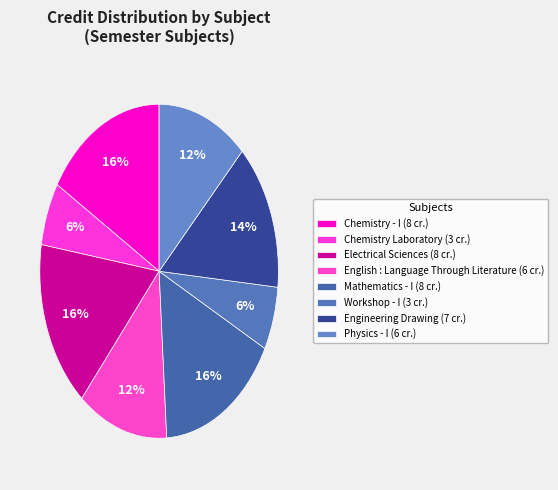

Rank the categories by value from highest to lowest.

Chemistry - I, Electrical Sciences, Mathematics - I, Engineering Drawing, English : Language Through Literature, Physics - I, Chemistry Laboratory, Workshop - I